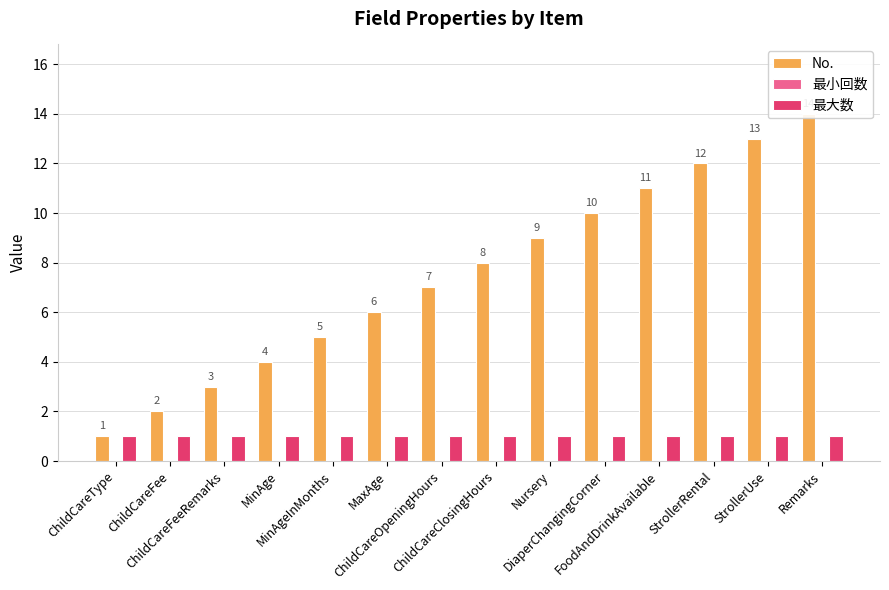

Which category has the lowest value in the 最小回数 series?

ChildCareType